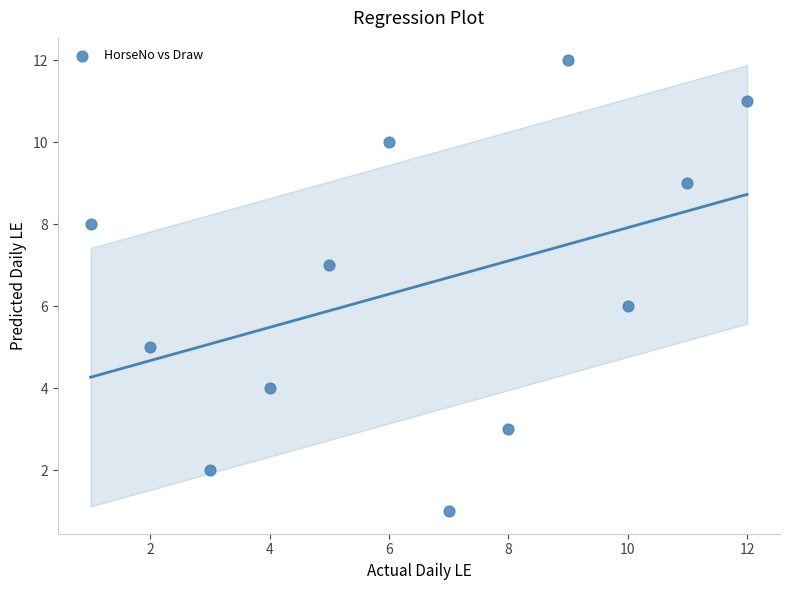

What is the range of X values (max minus min)?

11